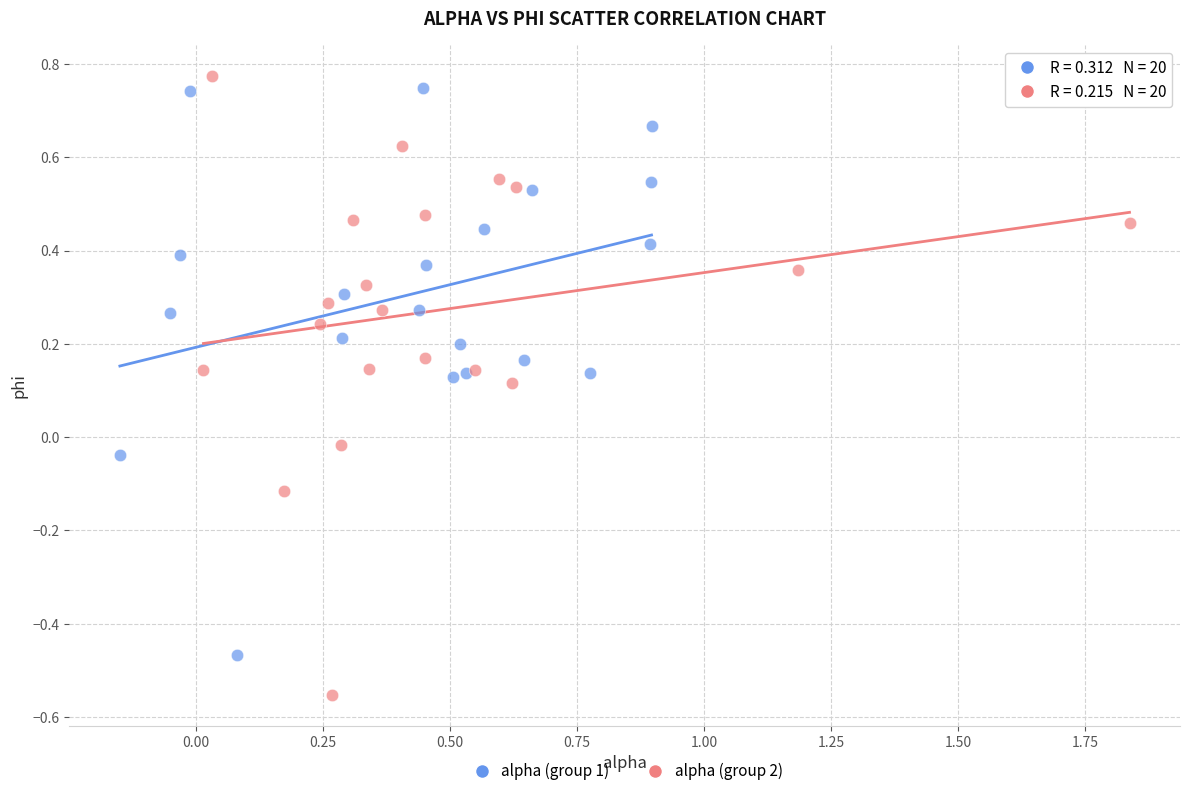

Which series reaches the maximum Y coordinate?

alpha (group 2)